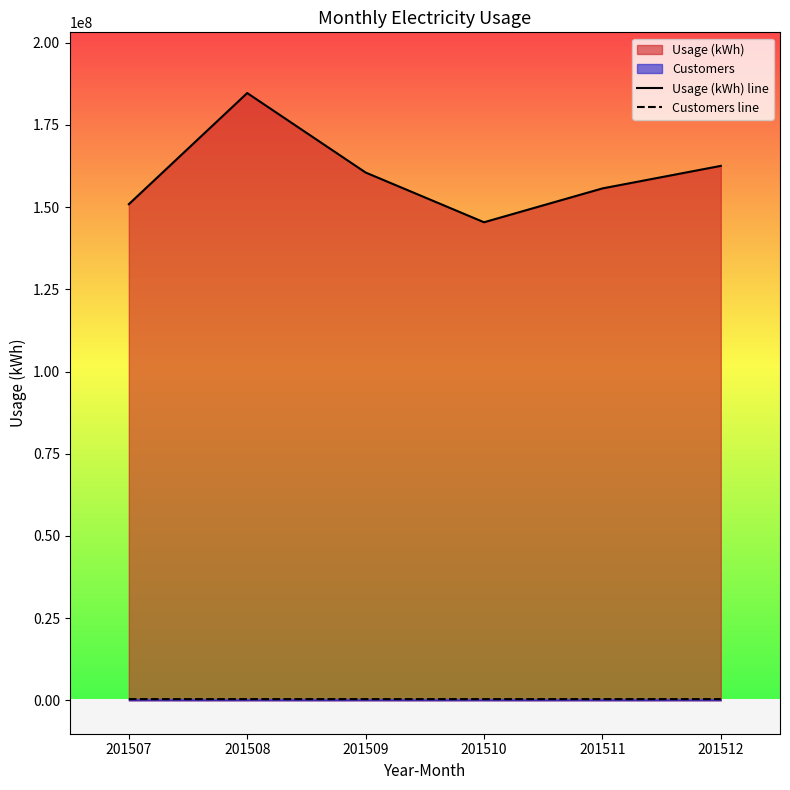

Rank the series by their maximum value, from highest to lowest.

Usage (kWh) line, Customers line